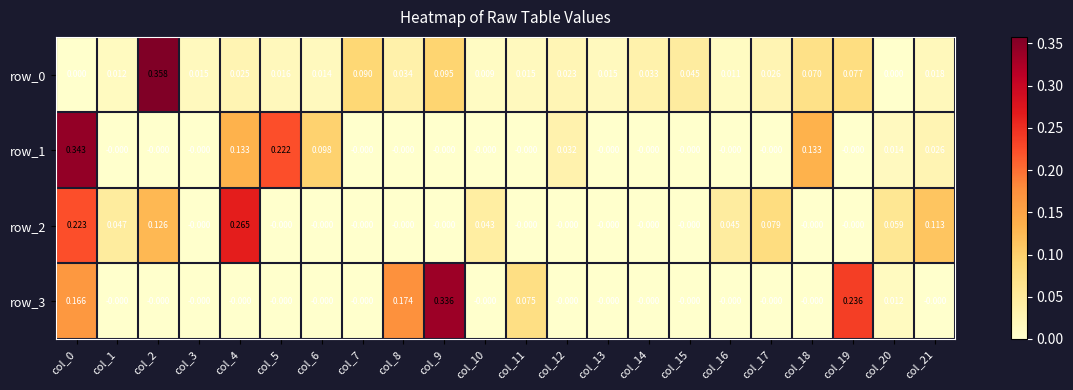

Is the value of row_0 at col_19 greater than the value of row_3 at col_3?

Yes